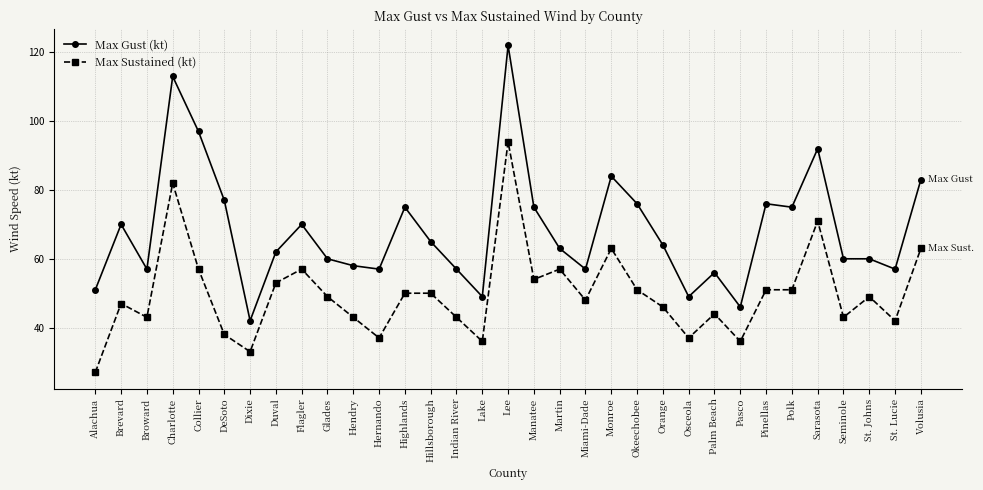

Which series has the largest total across all categories?

Max Gust (kt)